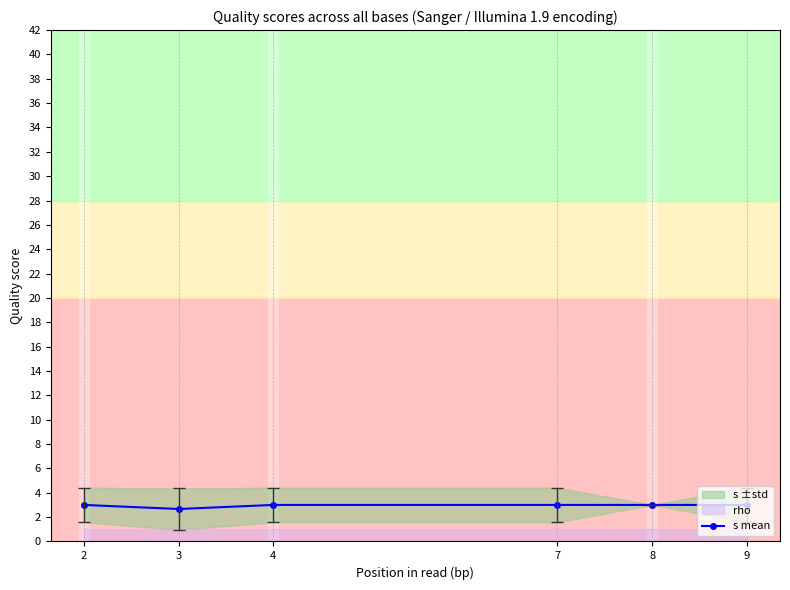

Where is the first local minimum?

3